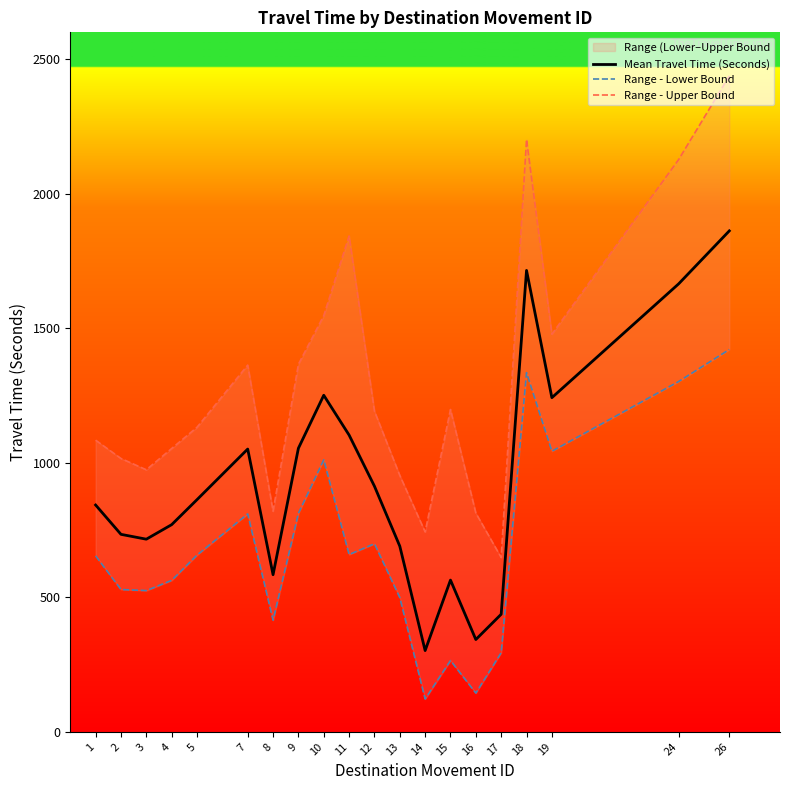

What is the total value across all series at 7?

3224